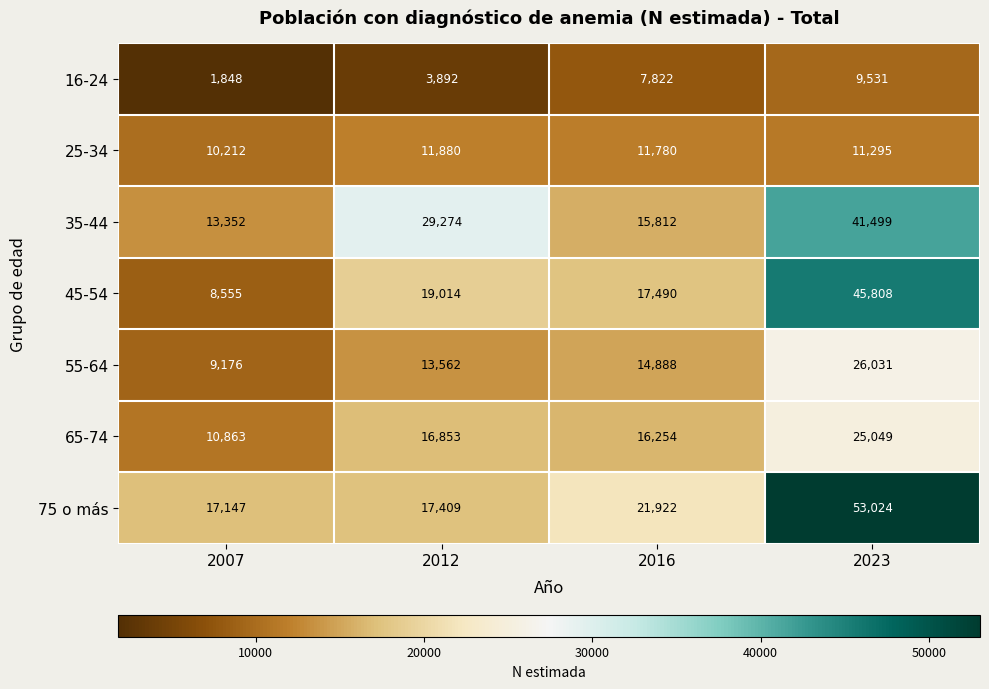

Reading left to right, transcribe all the data shown in this chart.

16-24: 2007=1848	2012=3892	2016=7822	2023=9531
25-34: 2007=10212	2012=11880	2016=11780	2023=11295
35-44: 2007=13352	2012=29274	2016=15812	2023=41499
45-54: 2007=8555	2012=19014	2016=17490	2023=45808
55-64: 2007=9176	2012=13562	2016=14888	2023=26031
65-74: 2007=10863	2012=16853	2016=16254	2023=25049
75 o más: 2007=17147	2012=17409	2016=21922	2023=53024